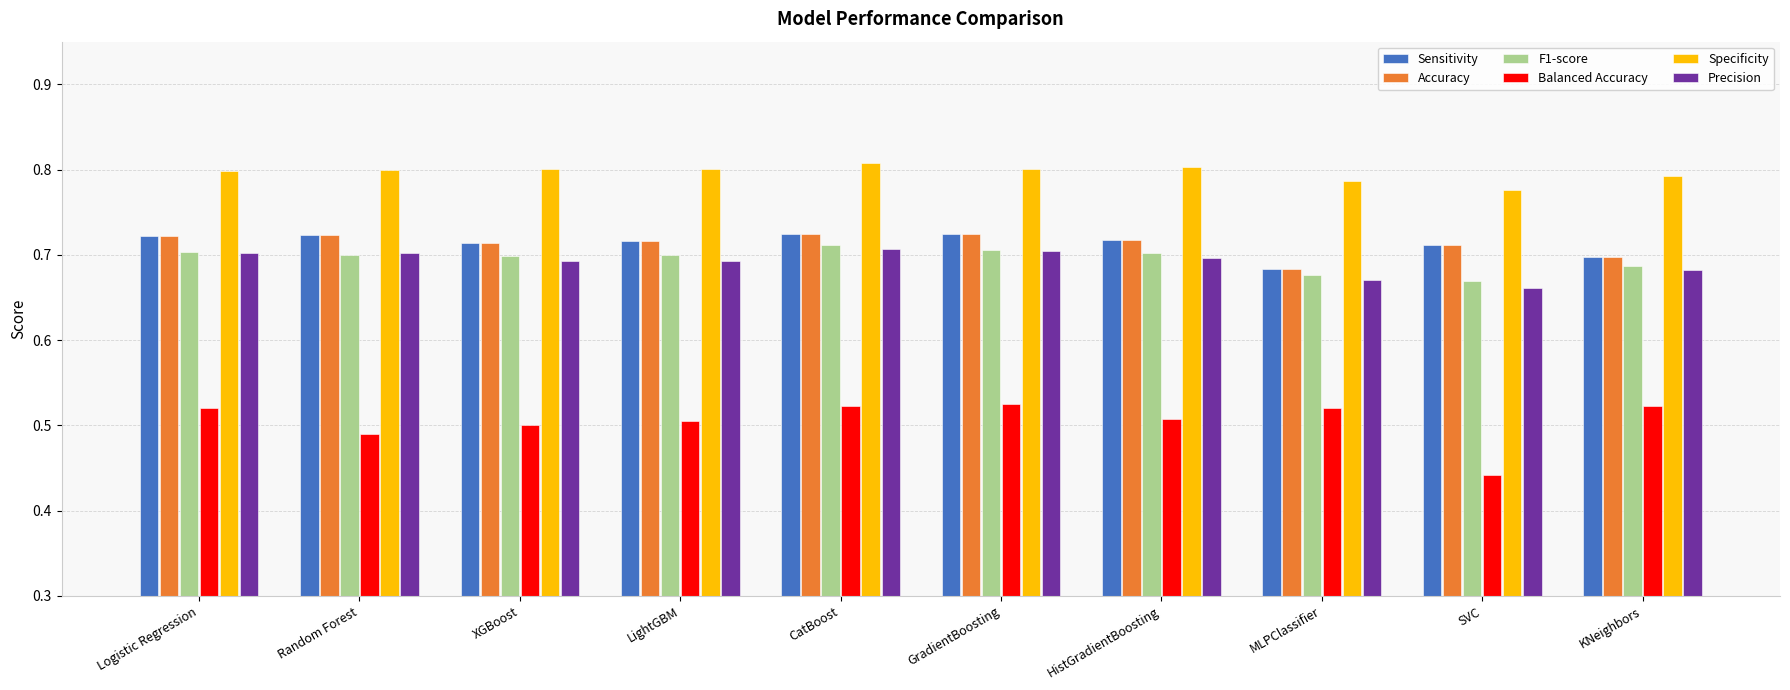

Is it true that Specificity equals 0.4 at Logistic Regression?

False